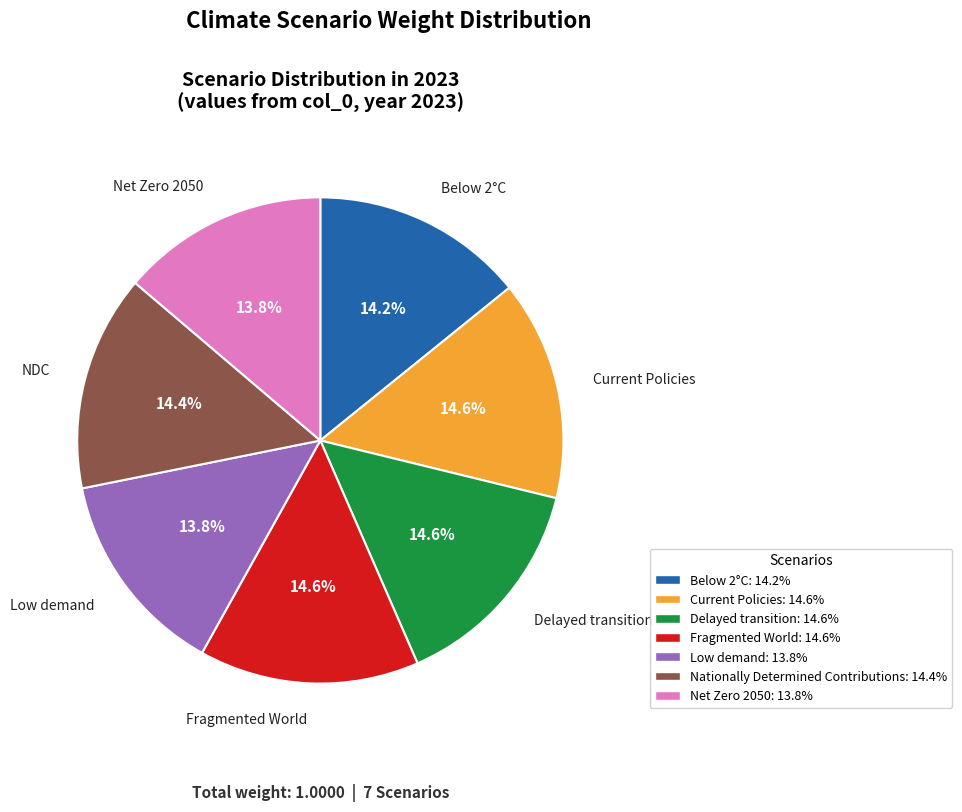

To the nearest percent, what portion does Current Policies represent?

15%